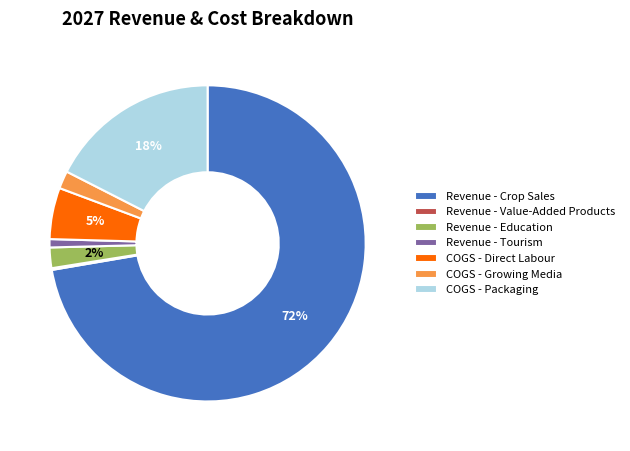

Which slice is the largest?

Revenue - Crop Sales